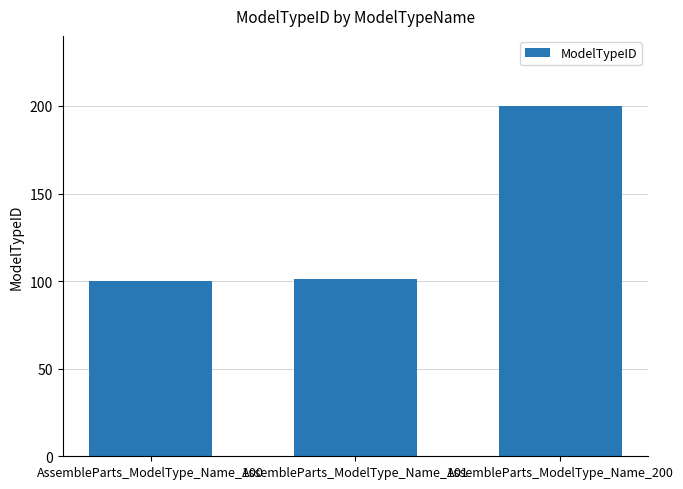

Are the bars grouped side by side (vs. stacked)?

No